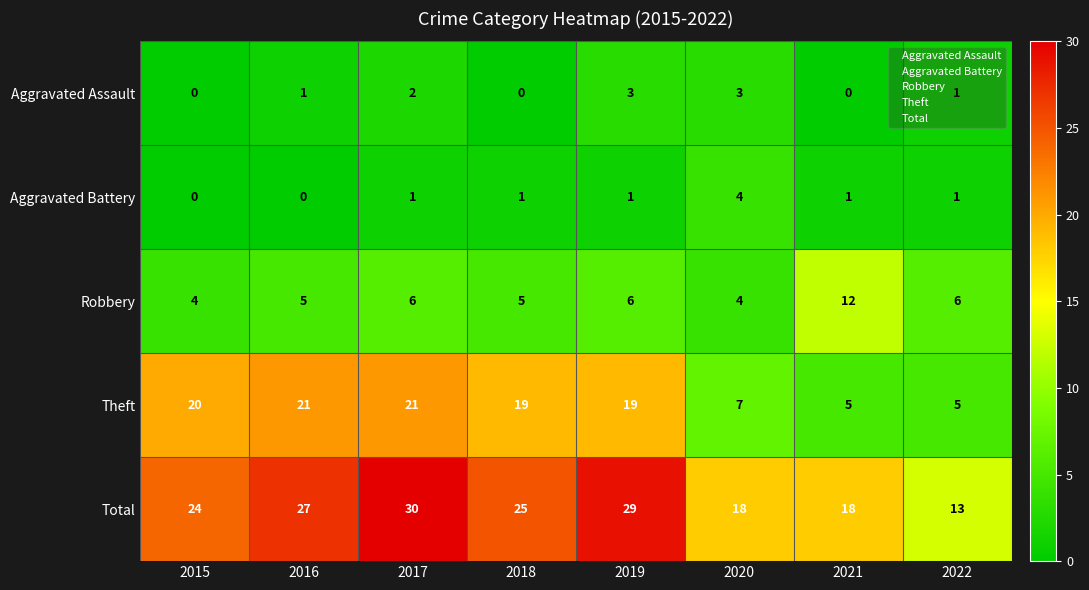

At which category is the sum across all series the highest?

2017